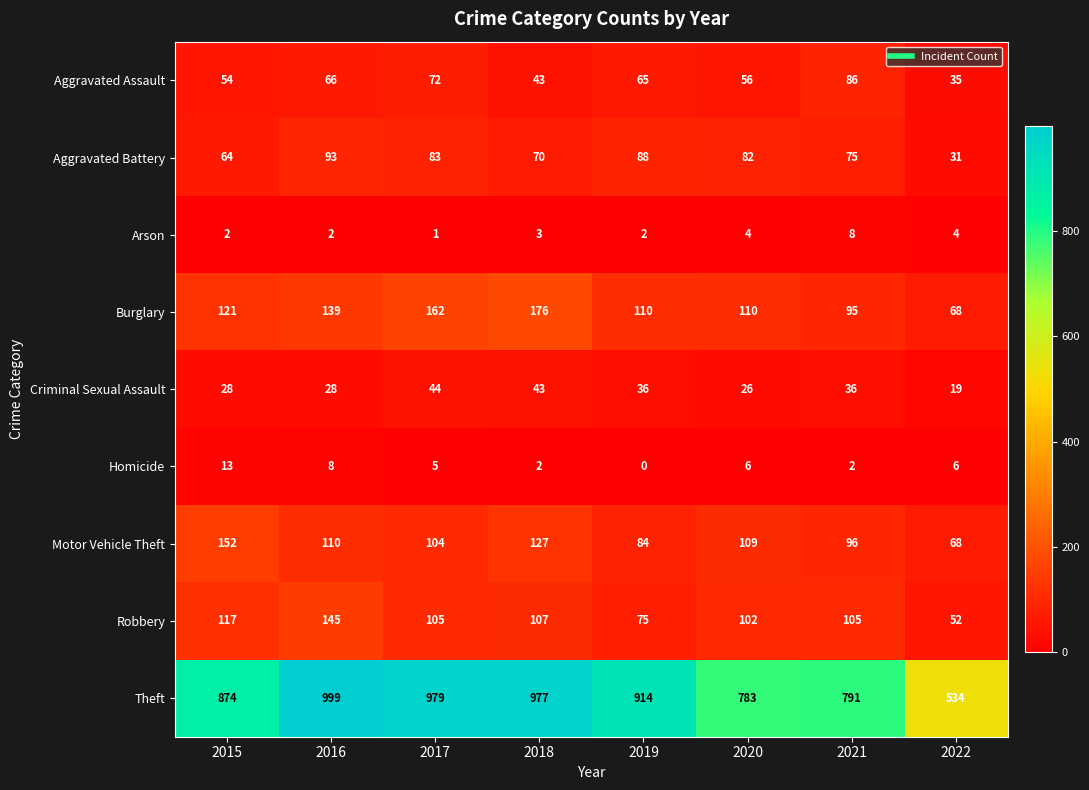

Read the Motor Vehicle Theft value at 2019, to the nearest 5.

85